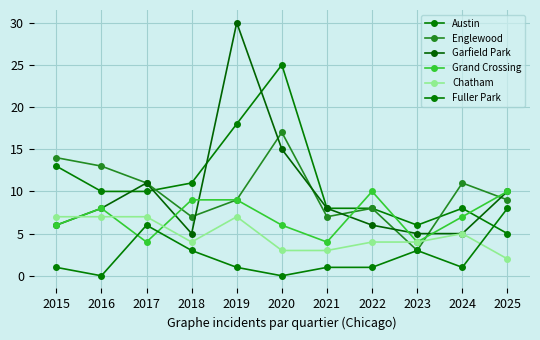

What is the difference between the maximum and minimum values in the Grand Crossing series?

6